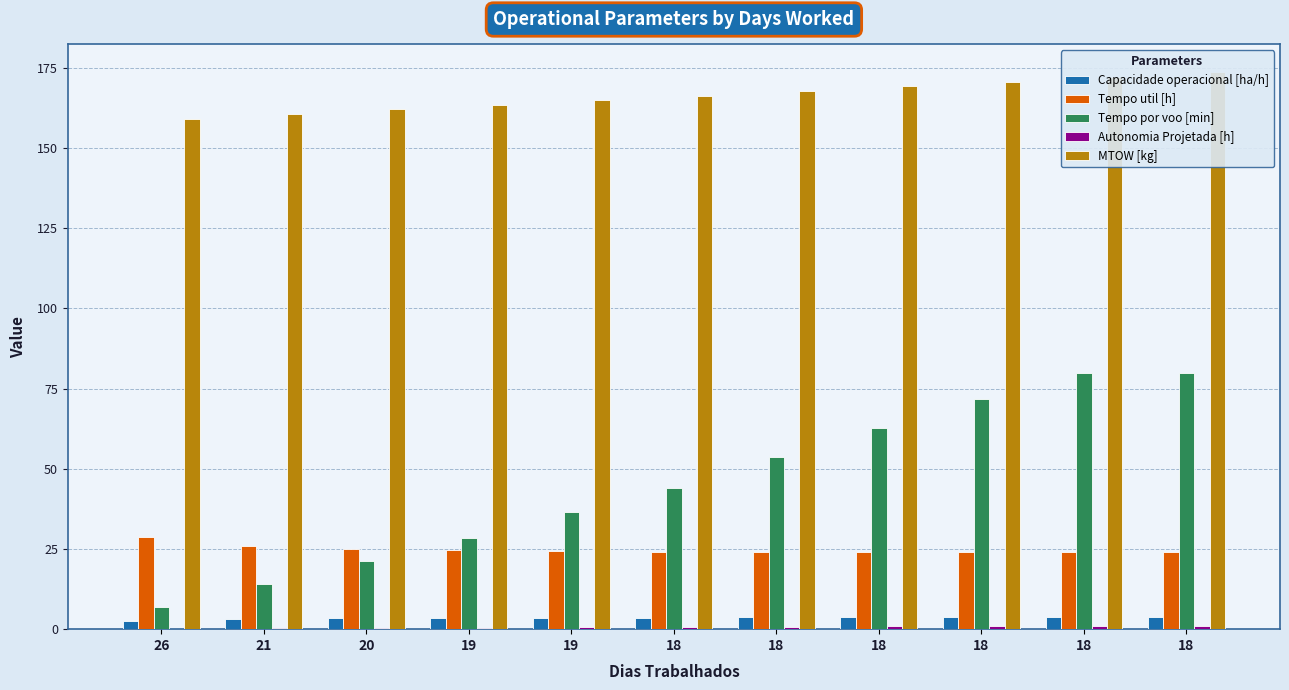

Is the value of Autonomia Projetada [h] at 21 greater than the value of Tempo por voo [min] at 18?

No